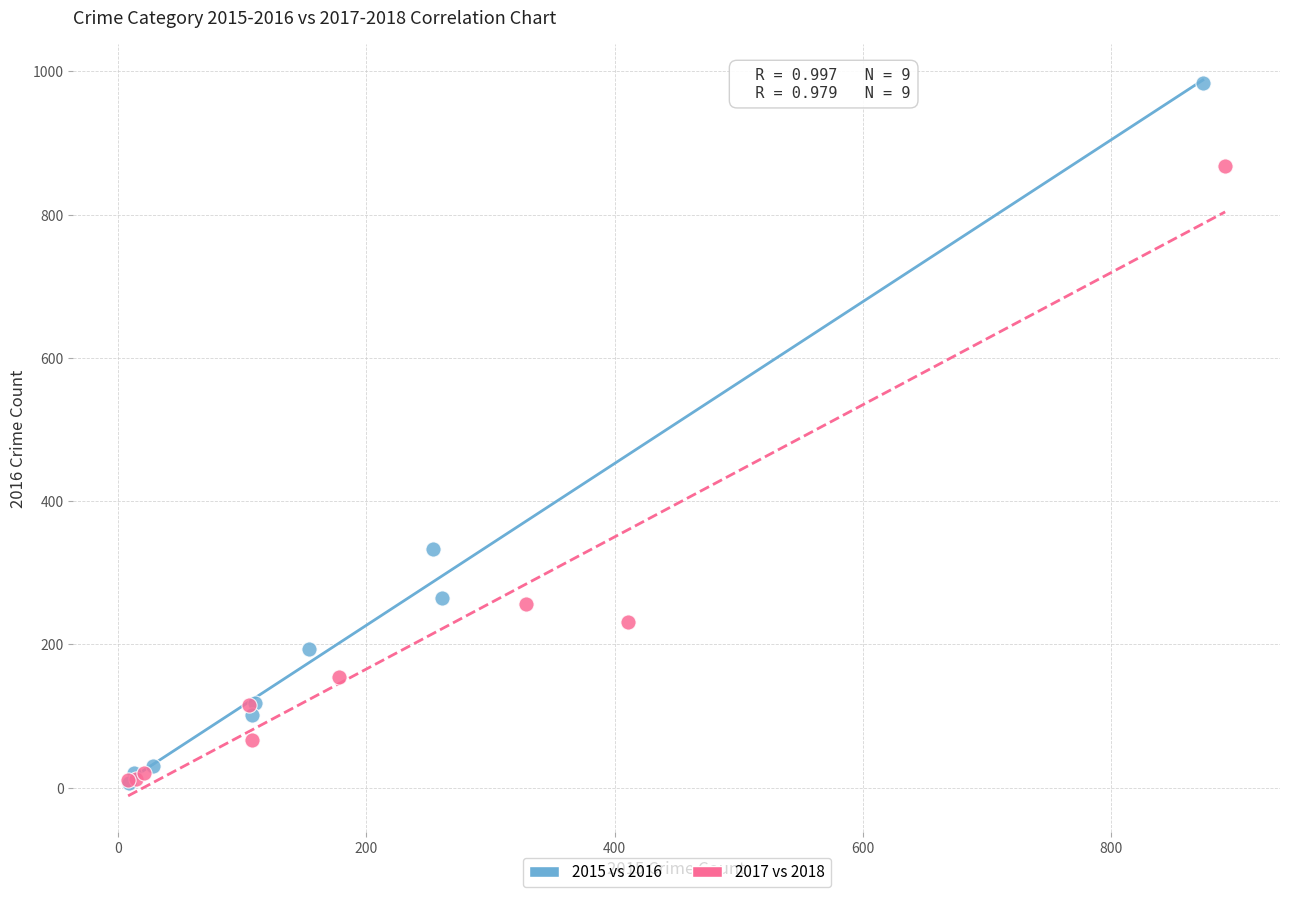

Which series contains the highest Y value?

2015 vs 2016